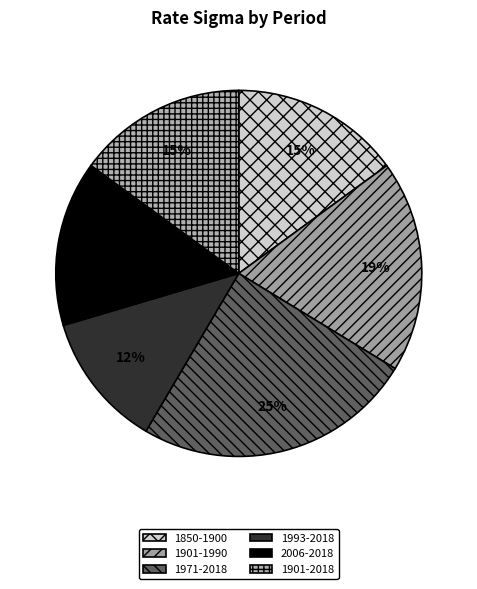

Which category has the smallest portion of the pie?

1993-2018